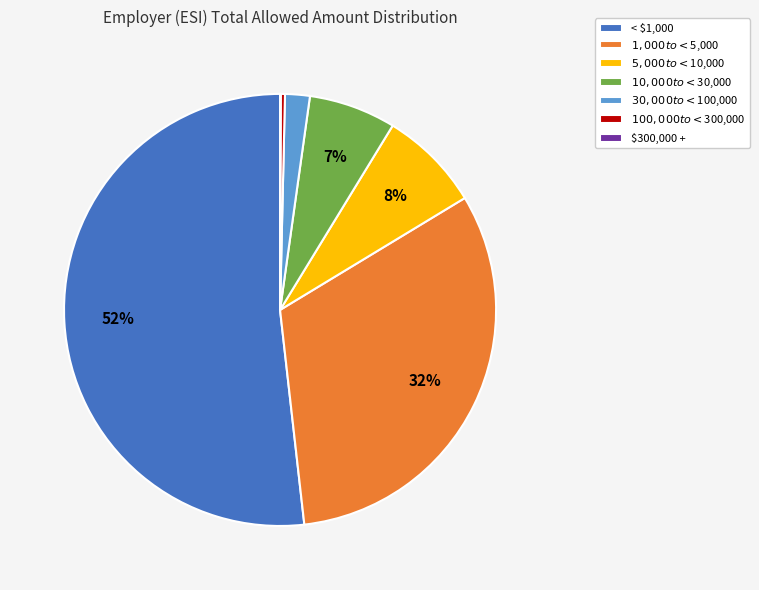

What percentage is the $5,000 to <$10,000 slice, to the nearest percent?

8%